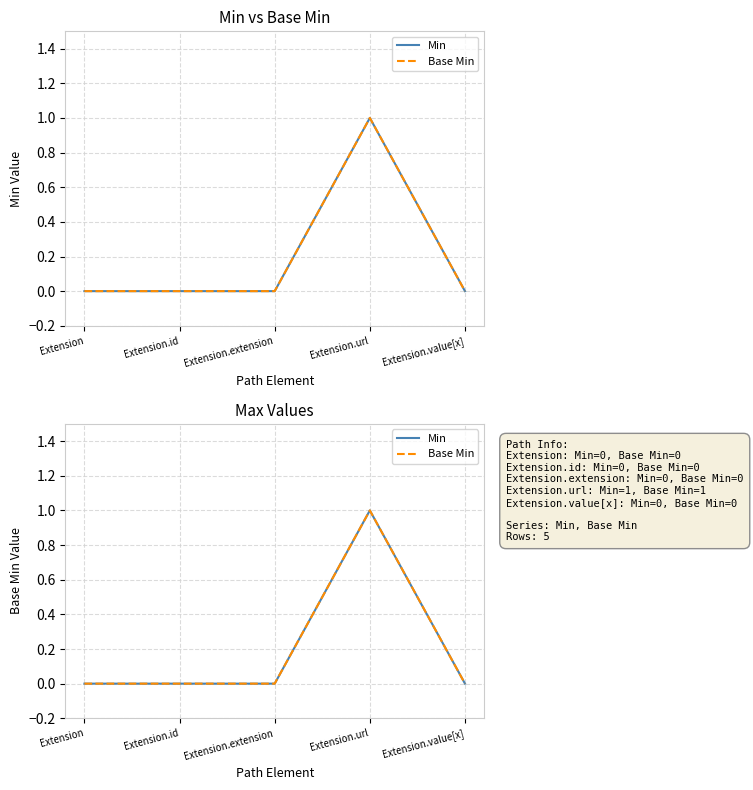

True or false: Min and Base Min intersect in this chart.

False